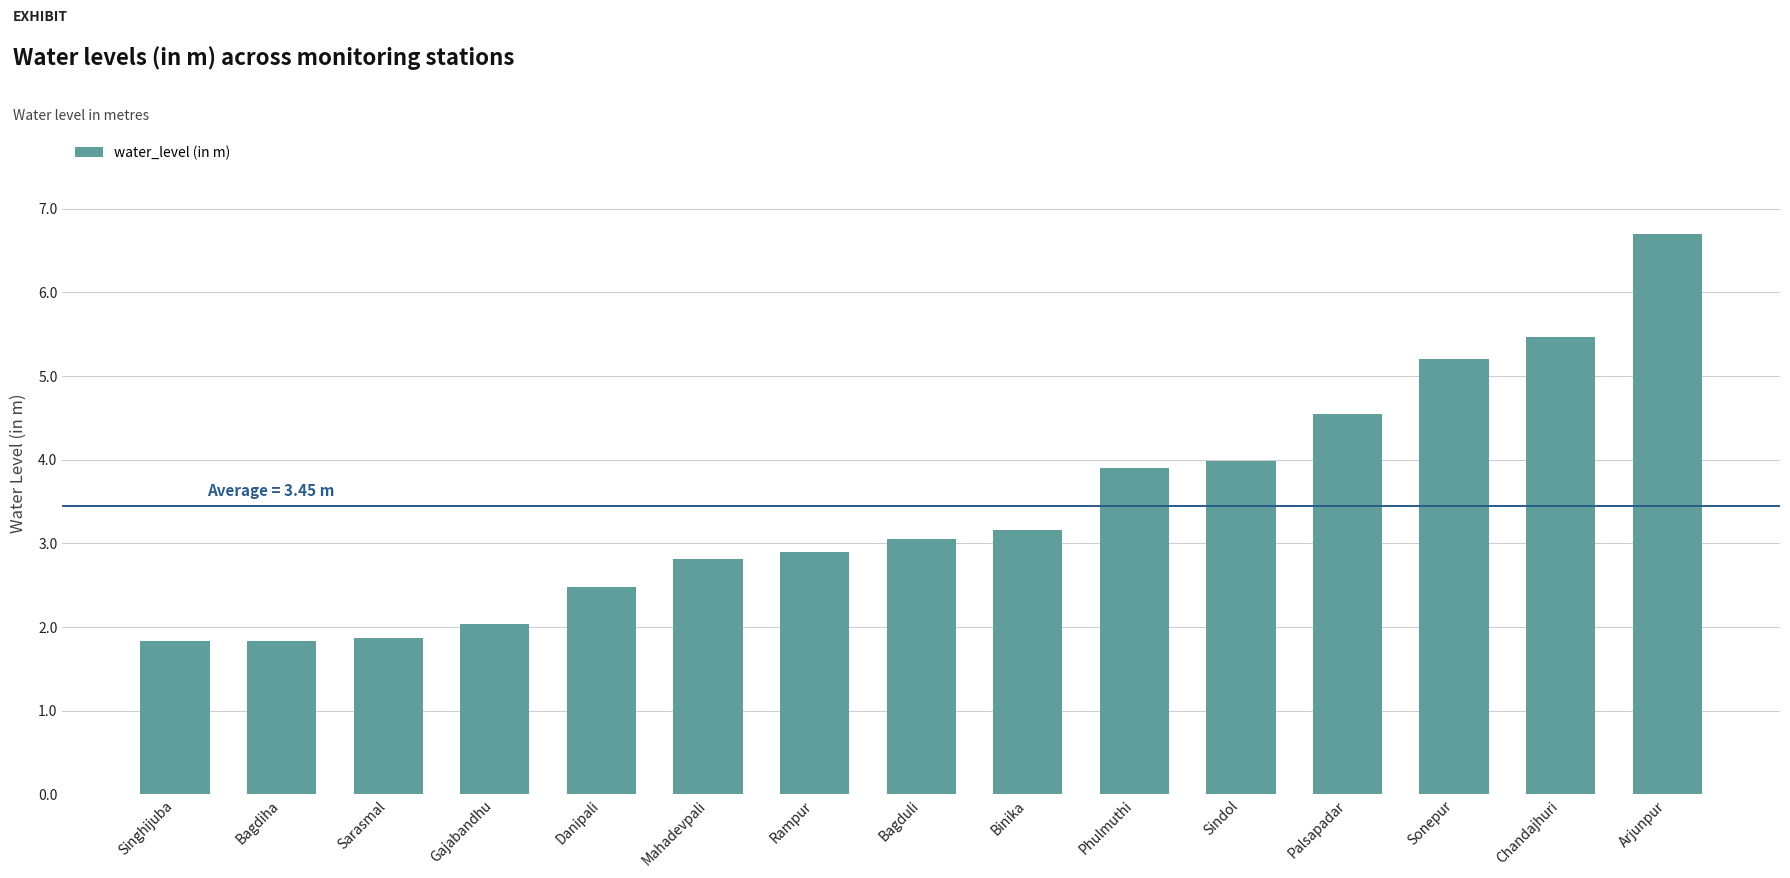

What is the sum of all values?

51.8